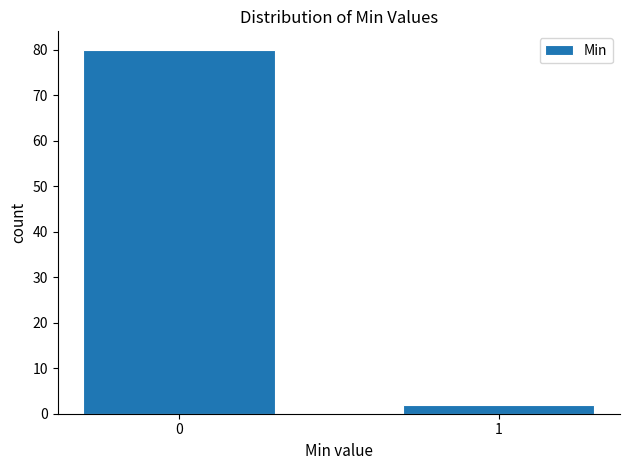

Reading left to right, transcribe all the data shown in this chart.

80	2